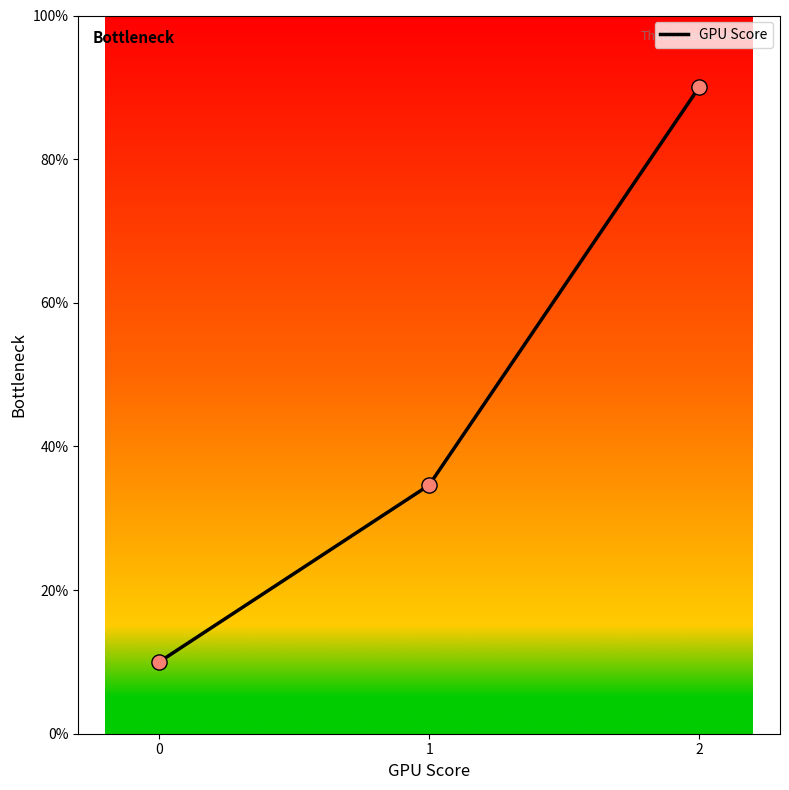

What is the change in value from 1 to 2?

+55.4